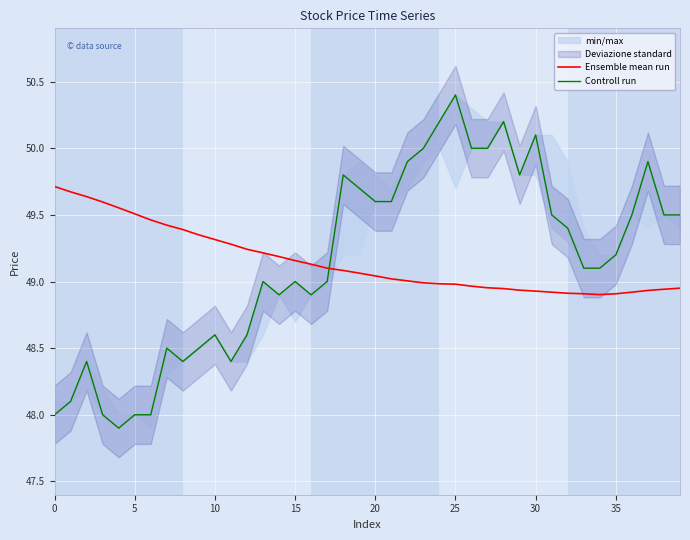

The value of Ensemble mean run at 21 is 49.0. True or false?

True